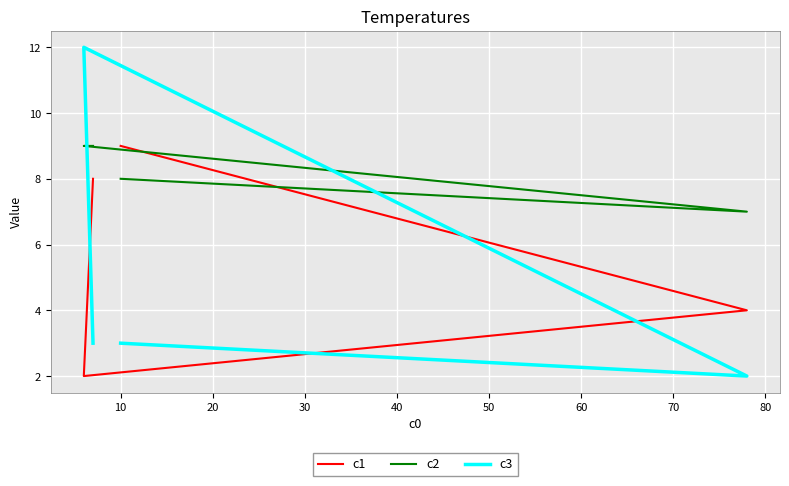

In c3, how many points are lower than both neighbors (excluding endpoints)?

1